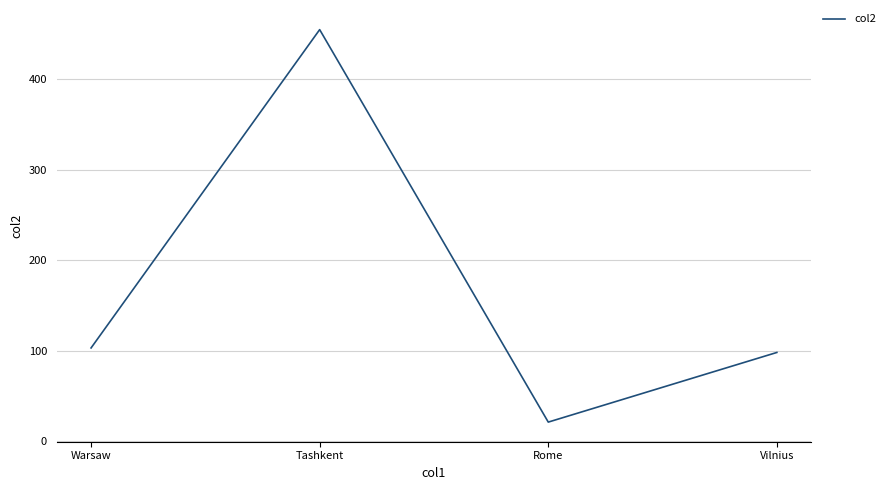

List the labels in order of value, smallest first.

Rome, Vilnius, Warsaw, Tashkent